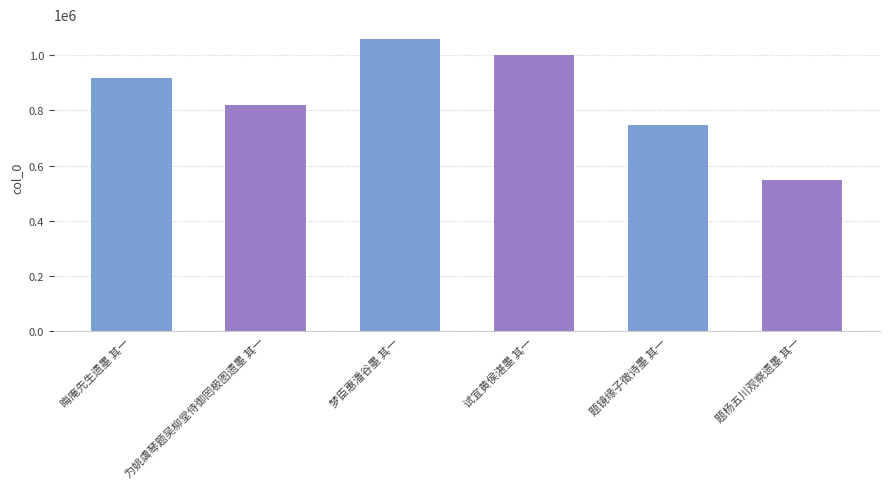

What is the change in value from 晦庵先生遗墨 其一 to 题杨五川观察遗墨 其一?

-369605